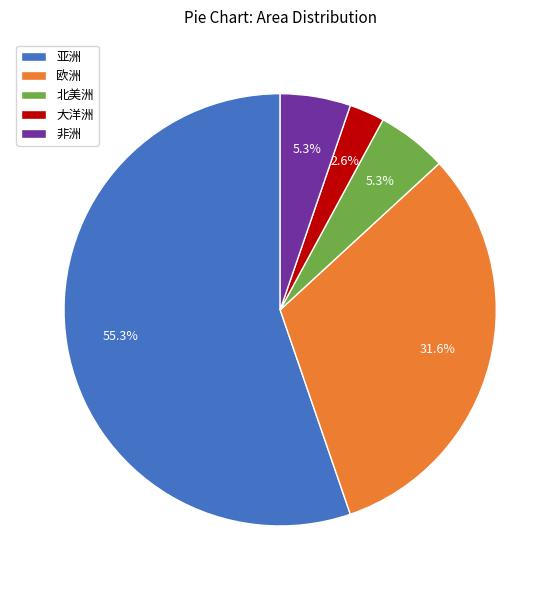

What percentage is the 非洲 slice, to the nearest percent?

5%